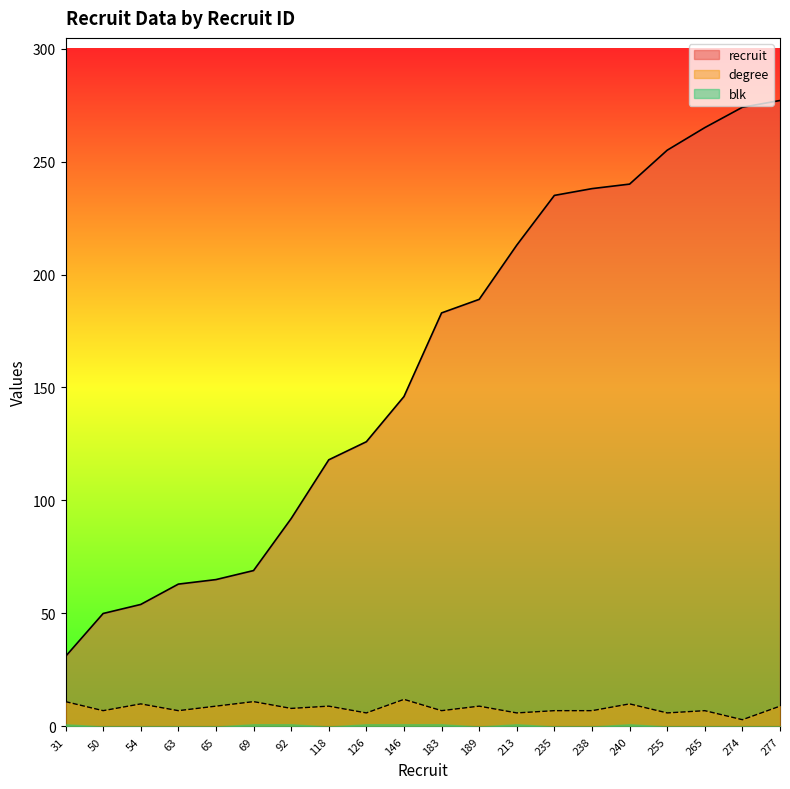

The degree series shows 2 at 183. True or false?

False